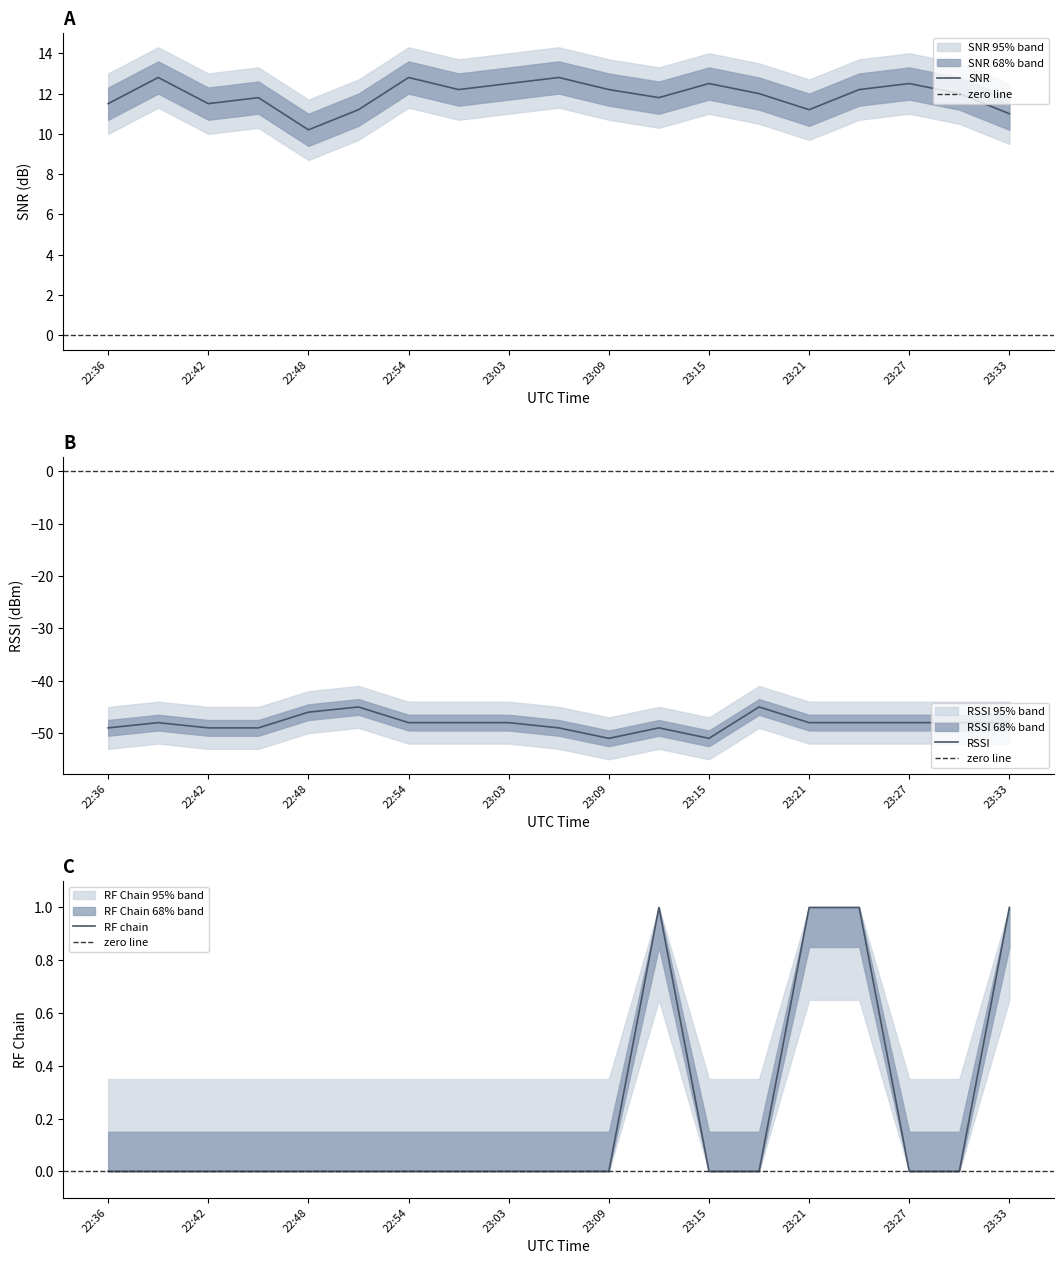

What is the spread (max minus min) of values at 23:33?

59.0